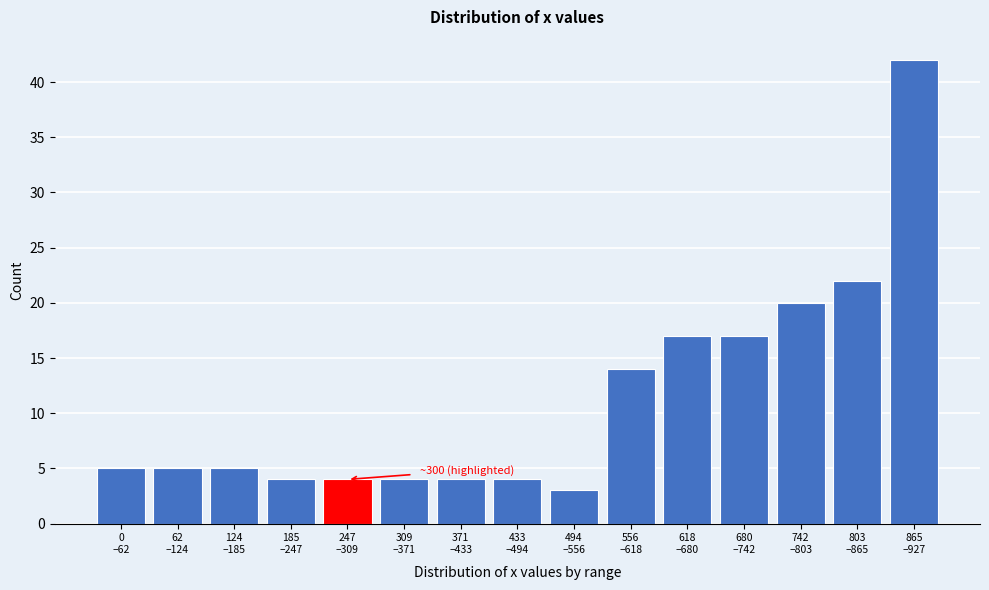

Reading right to left, extract all data points from this chart.

42	22	20	17	17	14	3	4	4	4	4	4	5	5	5